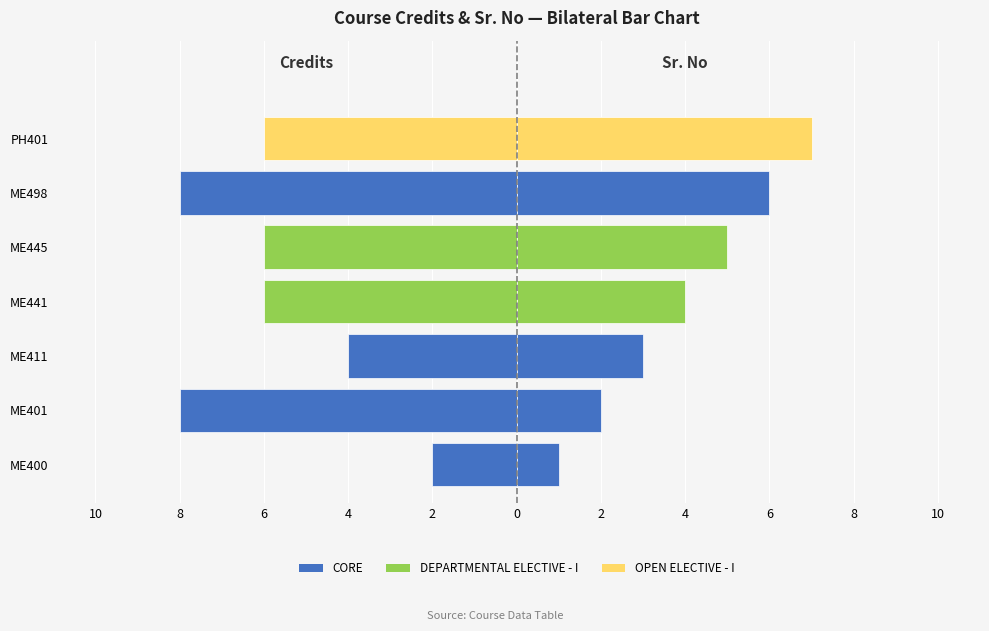

Reading left to right, list all the values displayed in this chart.

Credits: -2	-8	-4	-6	-6	-8	-6
Sr. No: 1	2	3	4	5	6	7